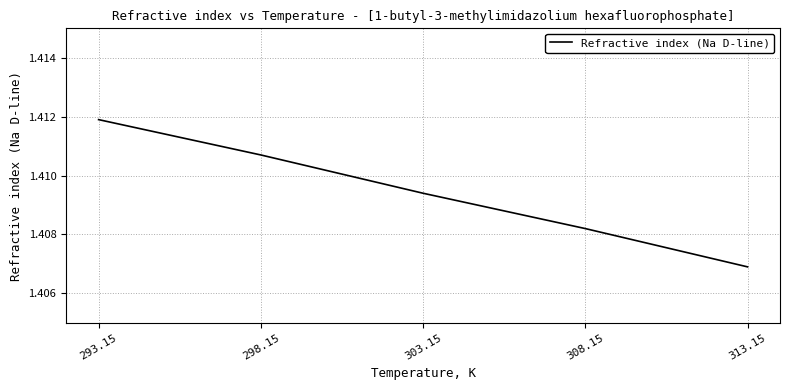

Count the number of data series in this chart.

1